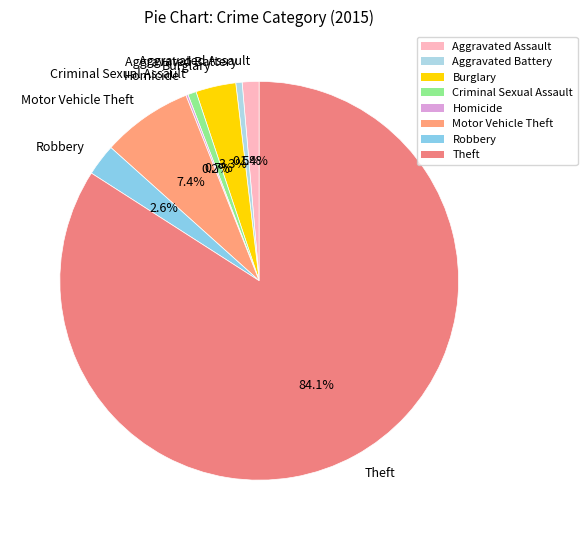

What is the ratio of the value at Robbery to the value at Aggravated Battery?

5.0